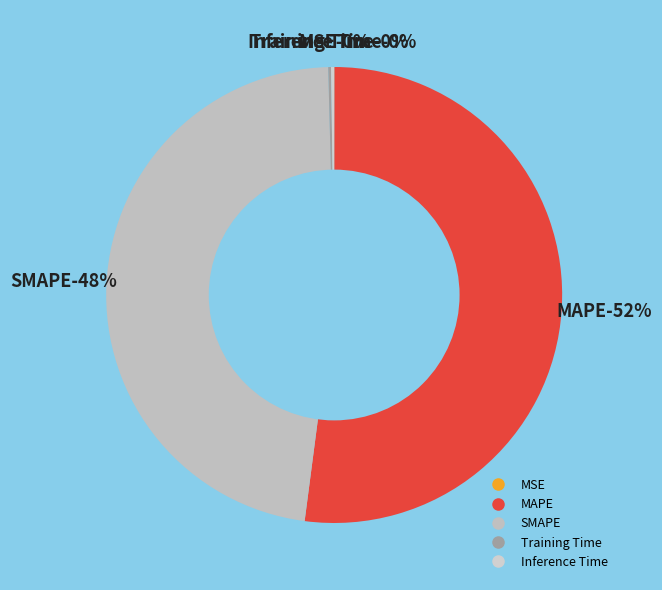

To the nearest percent, what percentage of the pie is MAPE?

52%